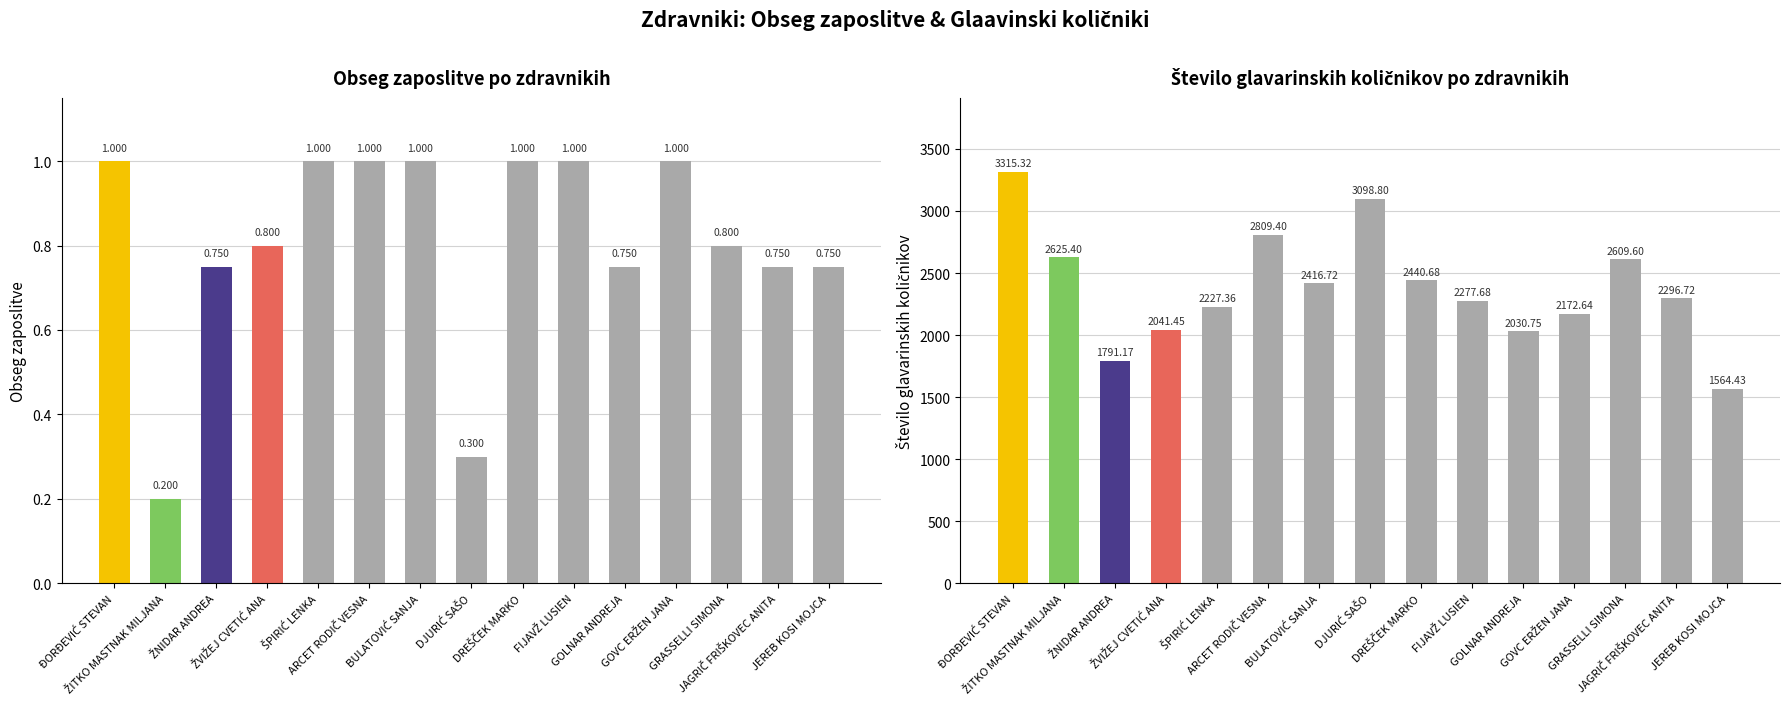

Rank the categories by Obseg zaposlitve value from highest to lowest.

ĐORĐEVIĆ STEVAN, ŠPIRIĆ LENKA, ARCET RODIČ VESNA, BULATOVIĆ SANJA, DREŠČEK MARKO, FIJAVŽ LUSIEN, GOVC ERŽEN JANA, ŽVIŽEJ CVETIĆ ANA, GRASSELLI SIMONA, ŽNIDAR ANDREA, GOLNAR ANDREJA, JAGRIČ FRIŠKOVEC ANITA, JEREB KOSI MOJCA, DJURIĆ SAŠO, ŽITKO MASTNAK MILJANA